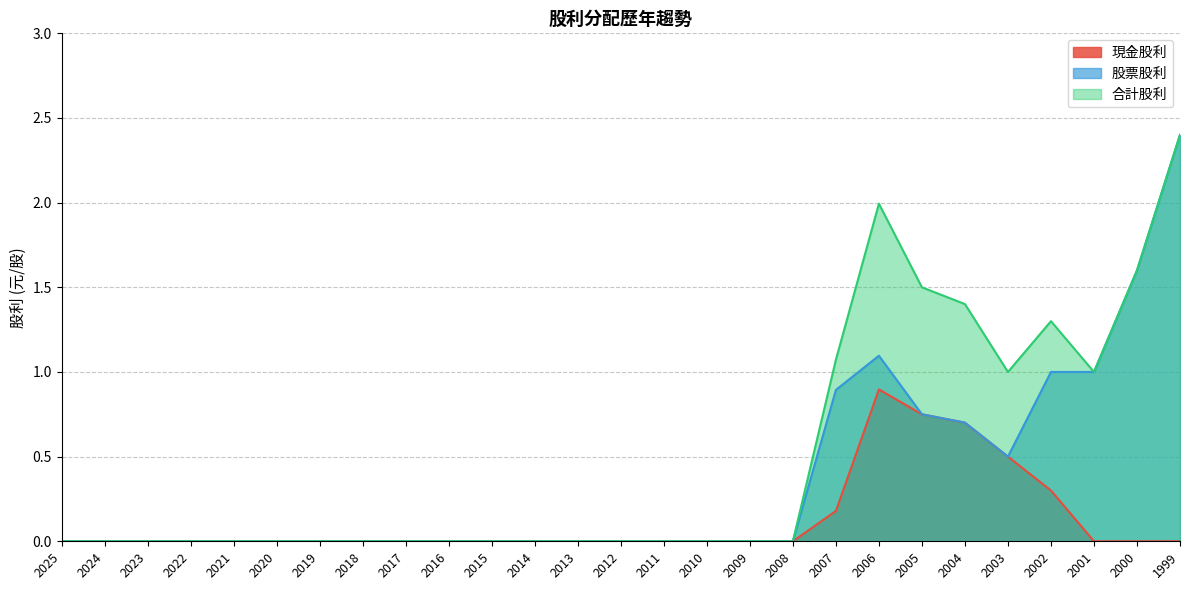

At how many categories does at least one series exceed 0?

9